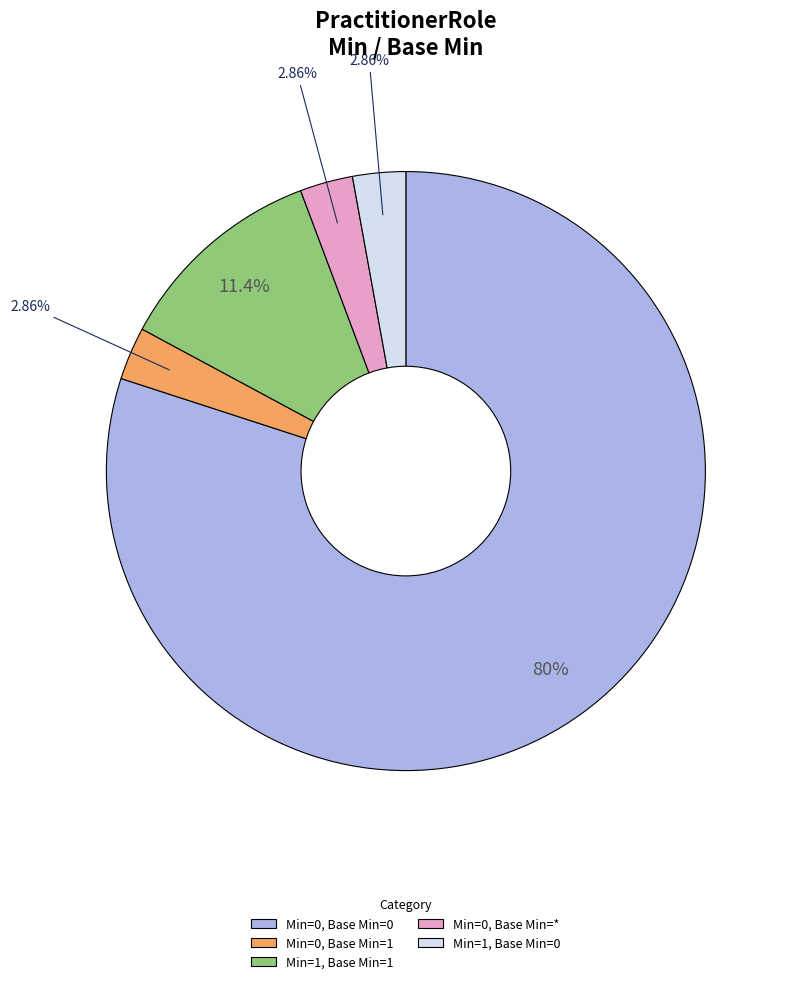

Is Min=0, Base Min=0 the majority of the pie?

Yes